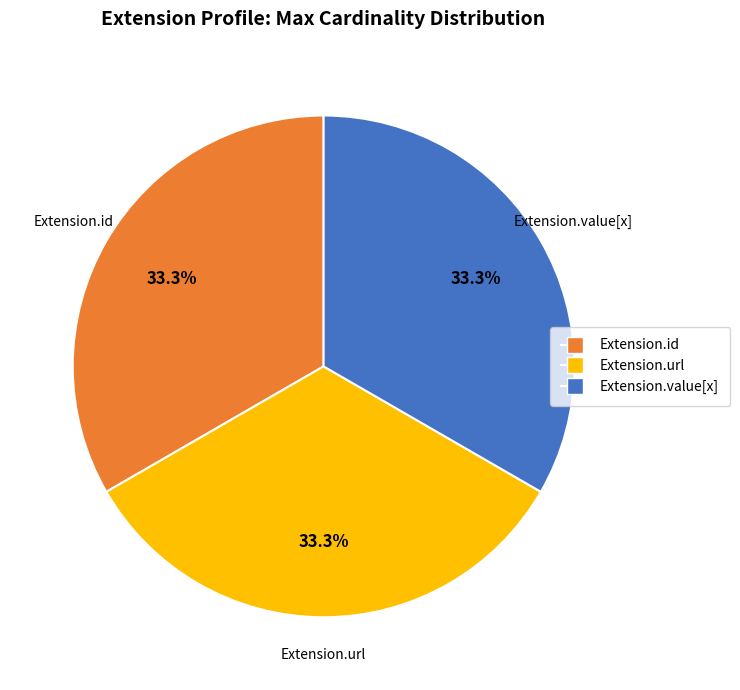

Is there a majority slice in this chart?

No